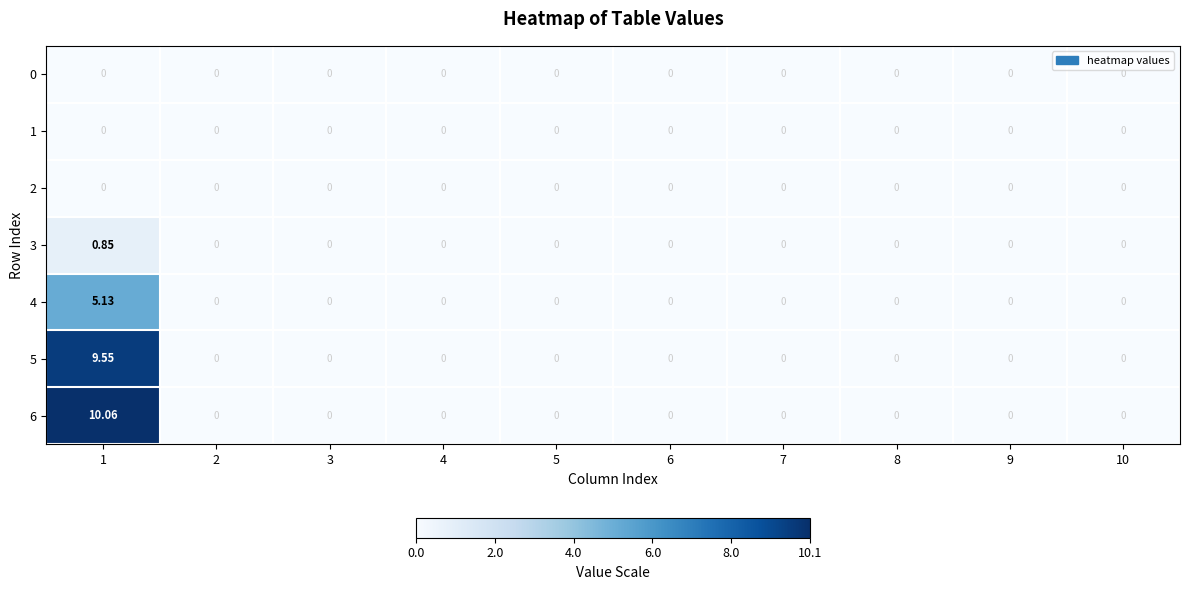

Which series has the widest spread of values?

6